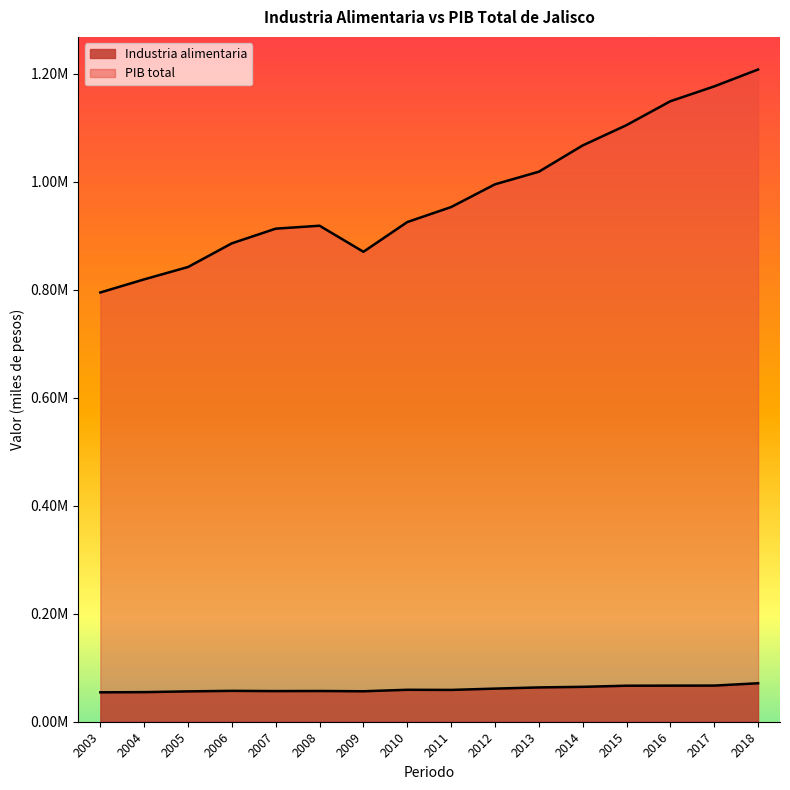

Count the number of data series in this chart.

2